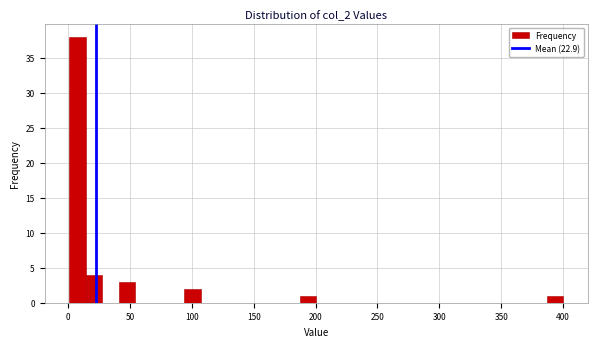

Around what value on the x-axis is the tallest bar? Give the approximate position of its centre, as read against the axis.

10